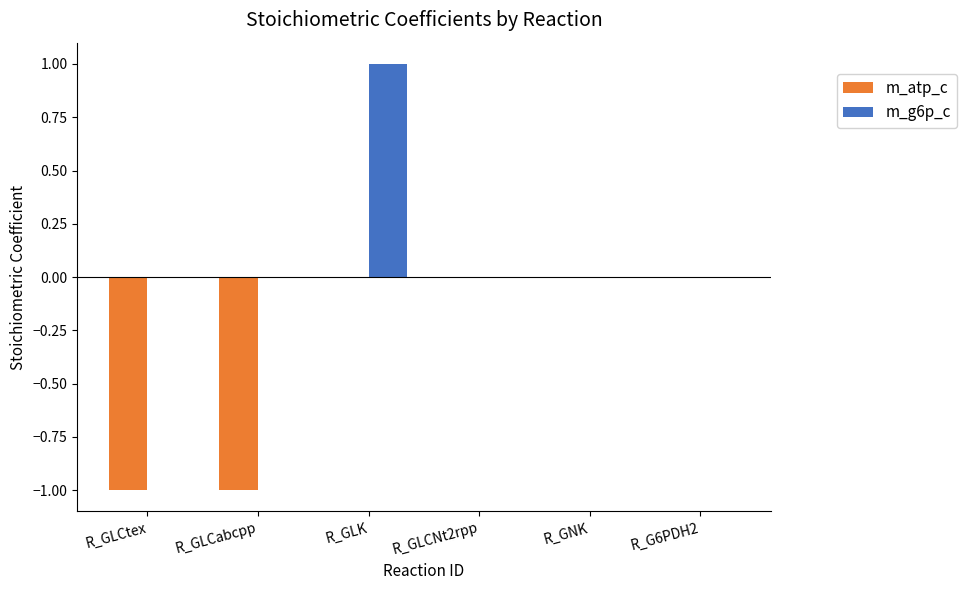

Which category has the highest value in the m_g6p_c series?

R_GLK